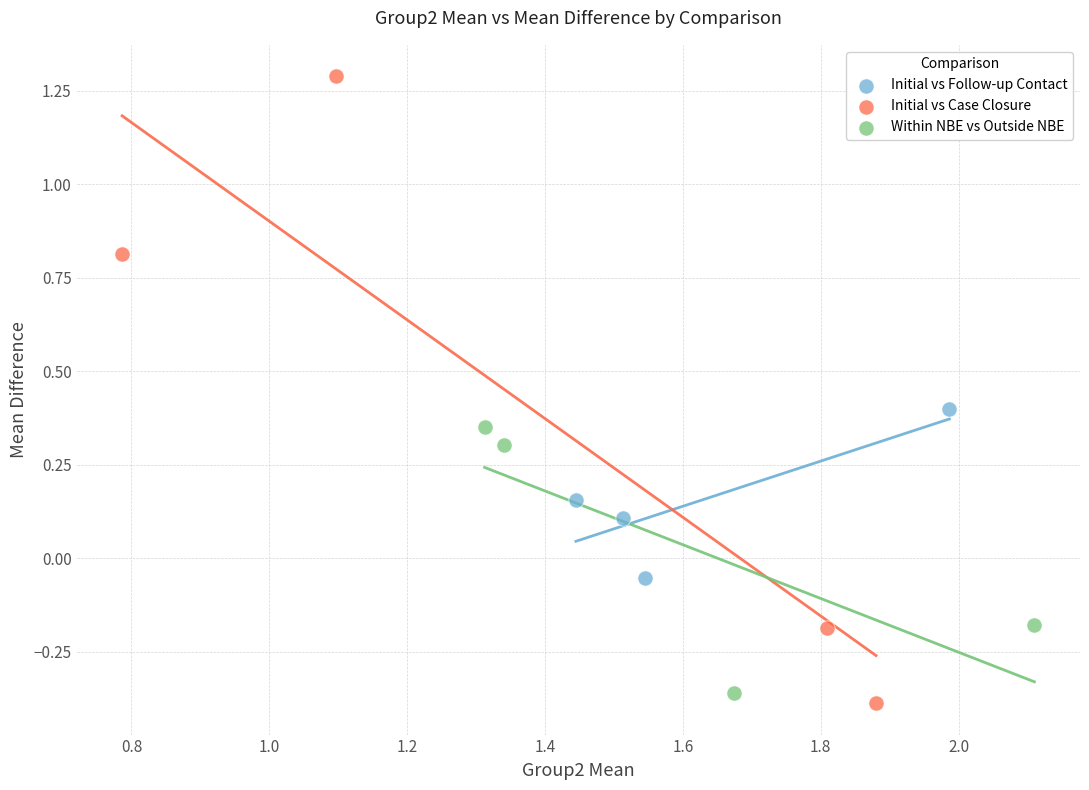

Which series reaches the minimum Y coordinate?

Initial vs Case Closure